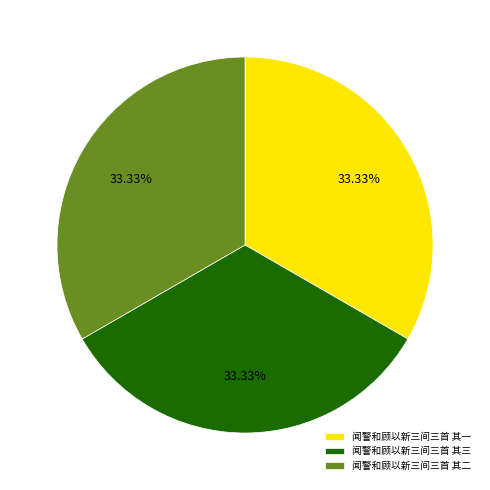

What percentage is NOT represented by 闻警和顾以新三间三首 其三?

66.7%